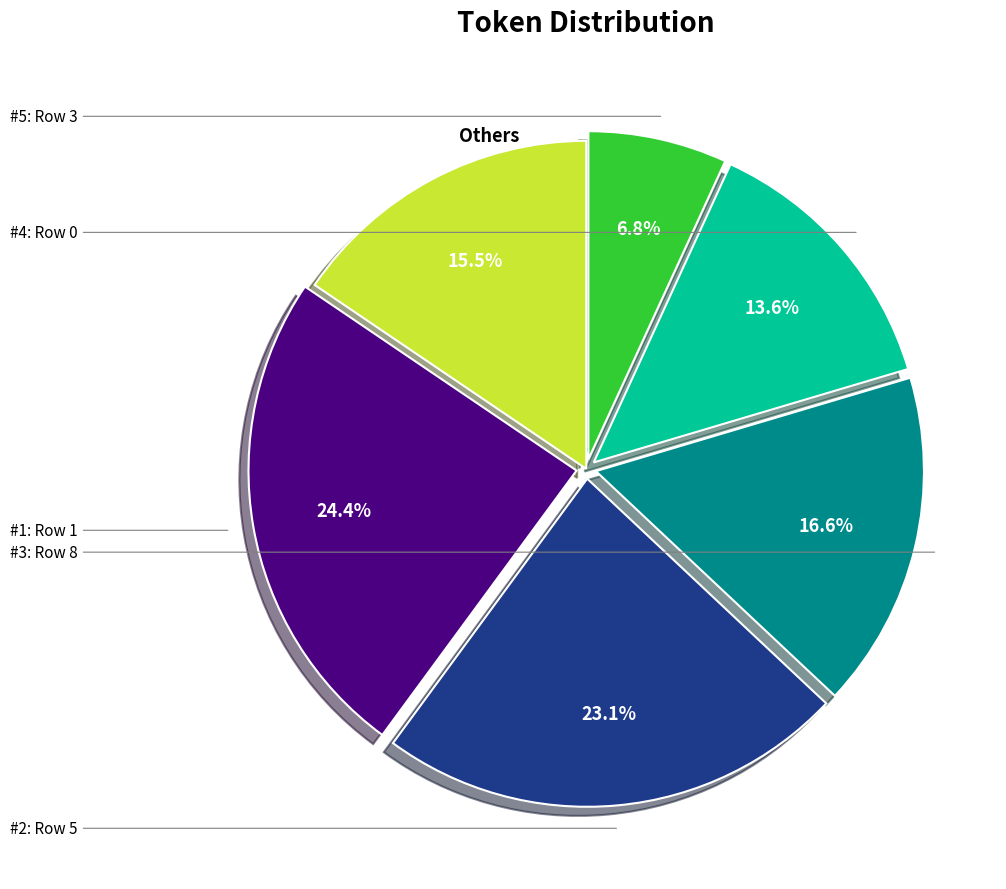

Is there any slice that represents more than half of the pie?

No